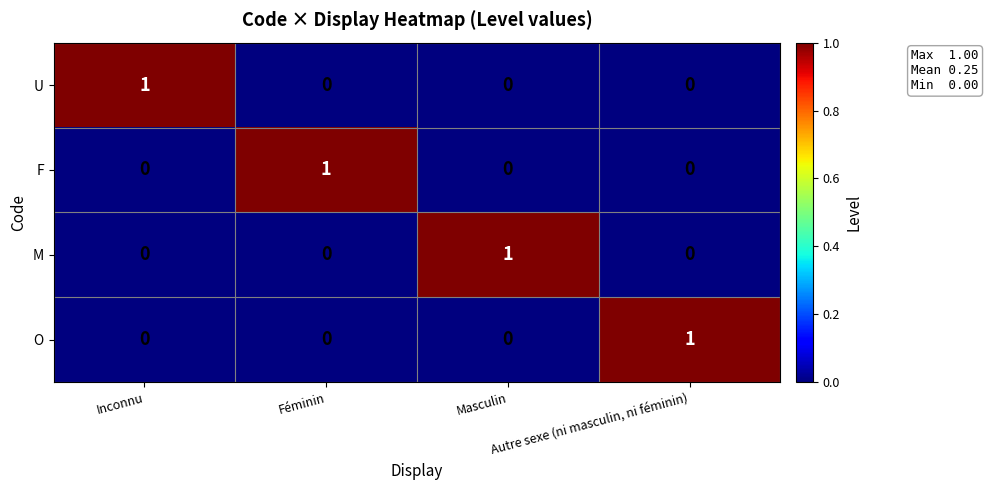

At how many categories does at least one series exceed 0?

4